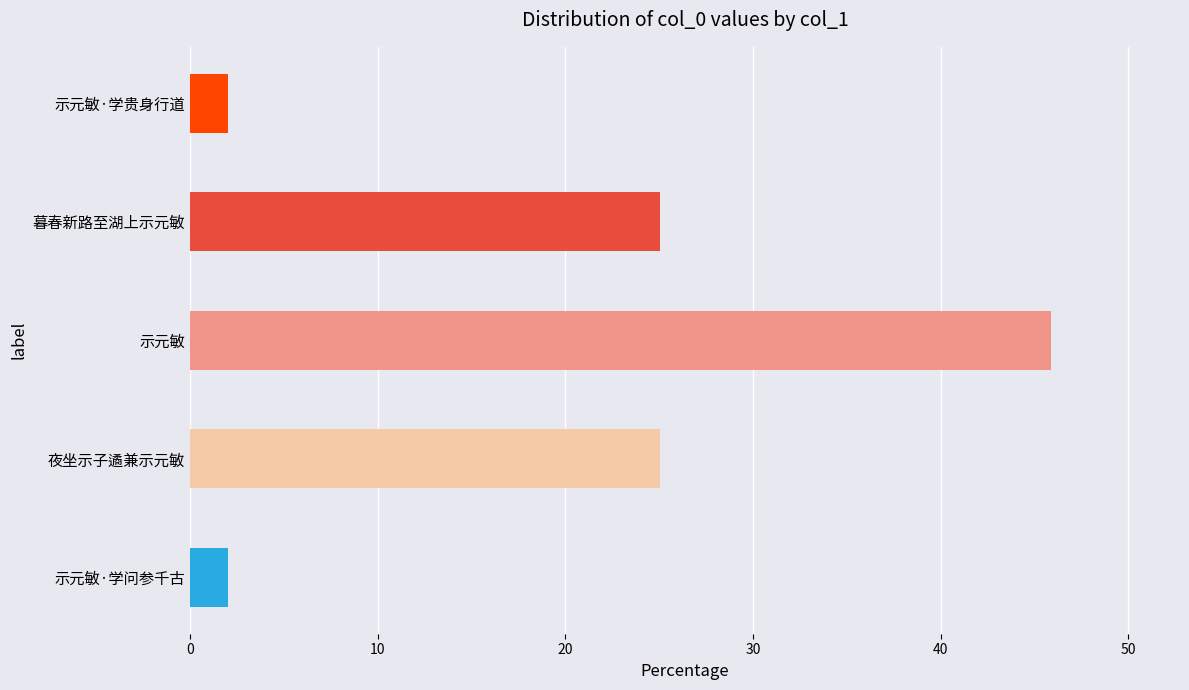

The chart shows a value of 20.0 at 示元敏. True or false?

False